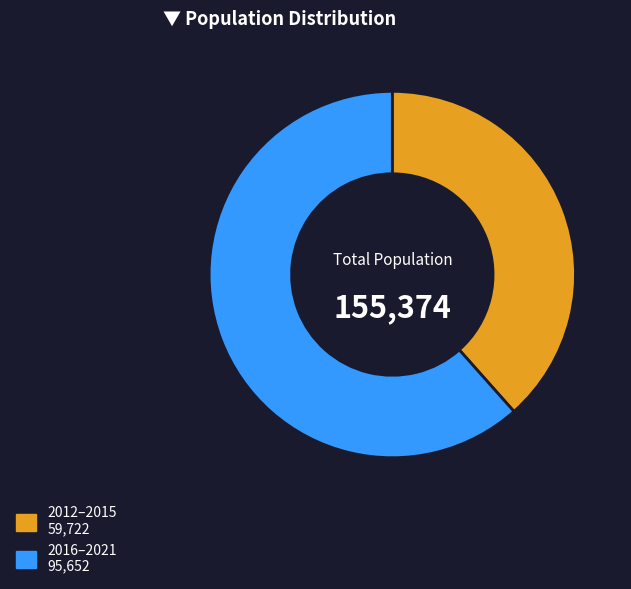

Does any single category account for the majority?

Yes